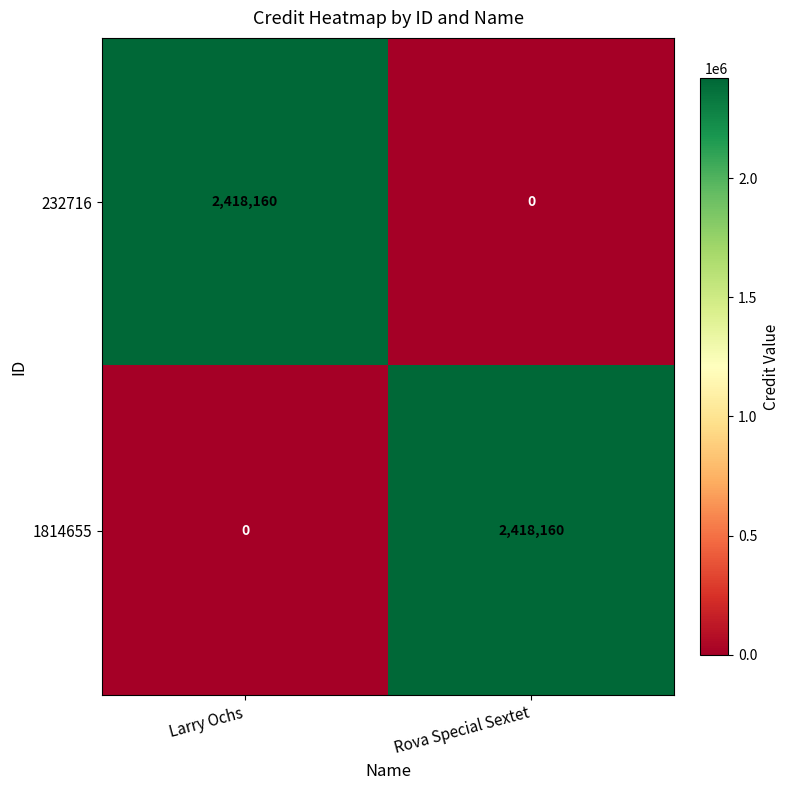

Where is 1814655 nearest to the value 1209080?

Larry Ochs